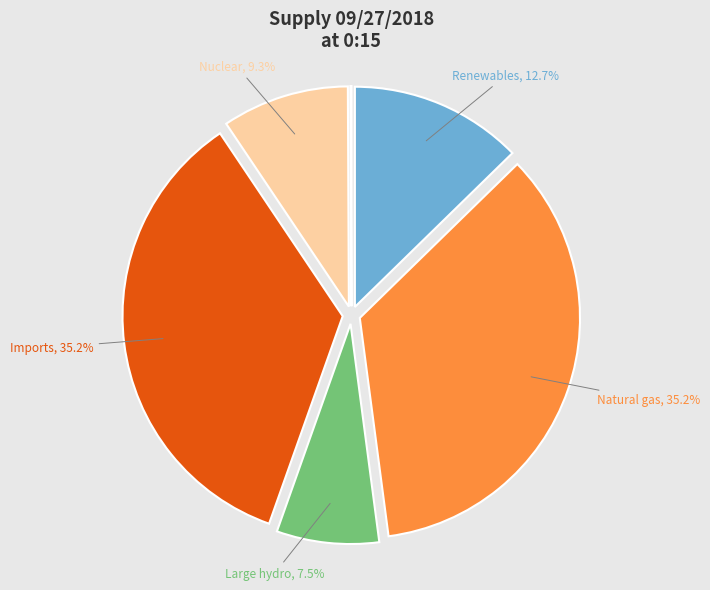

Is there a majority slice in this chart?

No